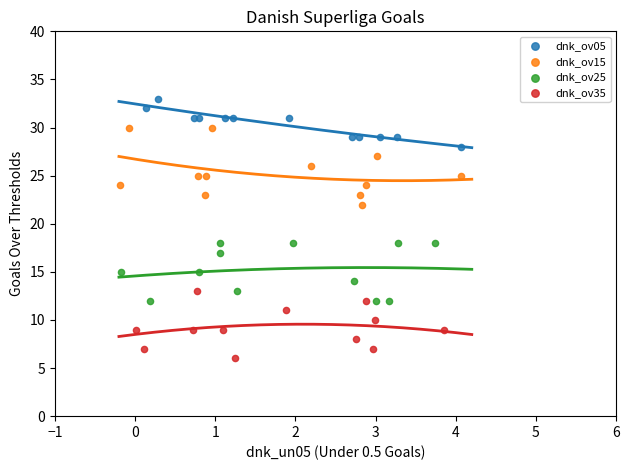

Which series contains the highest Y value?

dnk_ov05